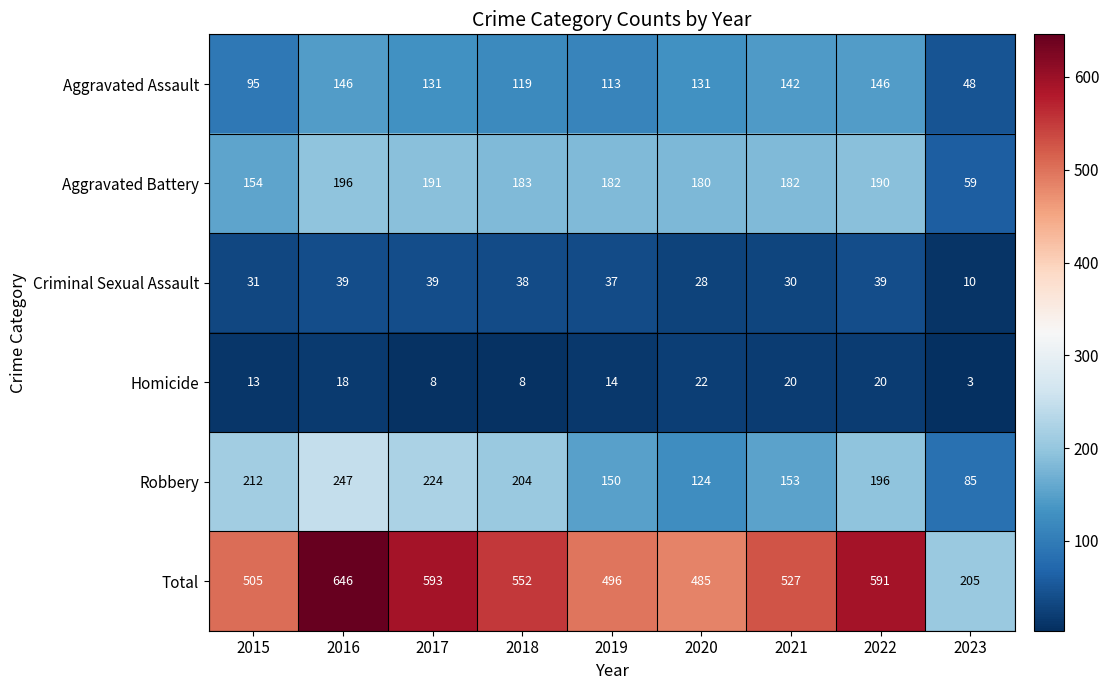

Is the value of Robbery at 2021 greater than the value of Aggravated Battery at 2021?

No